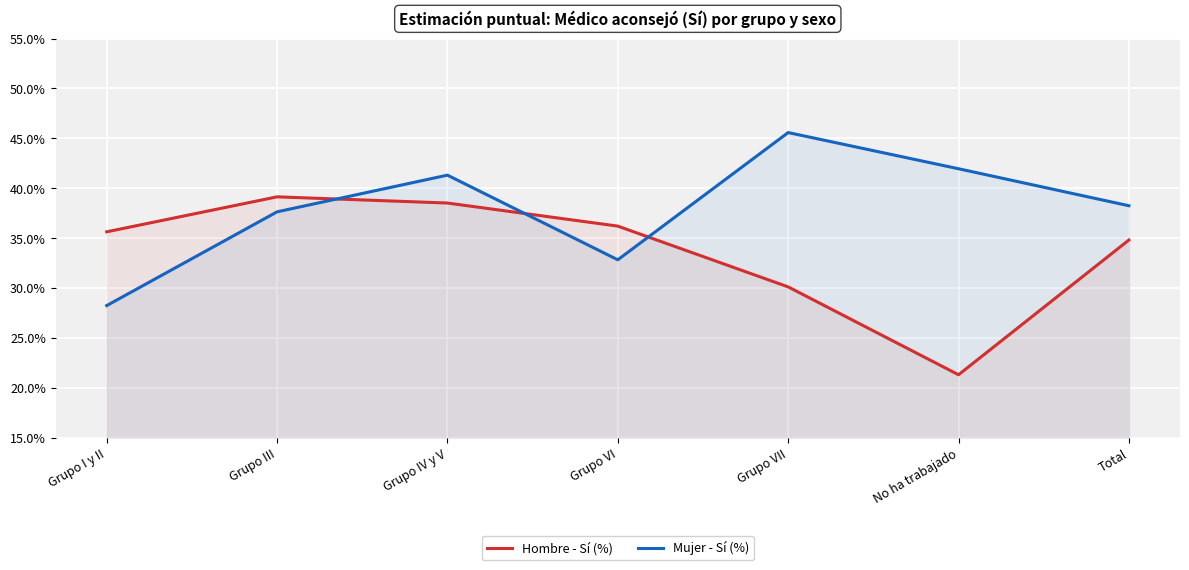

Reading left to right, extract all data points from this chart.

Hombre - Sí (%): Grupo I y II=35.7	Grupo III=39.2	Grupo IV y V=38.5	Grupo VI=36.2	Grupo VII=30.1	No ha trabajado=21.4	Total=34.8
Mujer - Sí (%): Grupo I y II=28.3	Grupo III=37.7	Grupo IV y V=41.3	Grupo VI=32.9	Grupo VII=45.6	No ha trabajado=42.0	Total=38.3